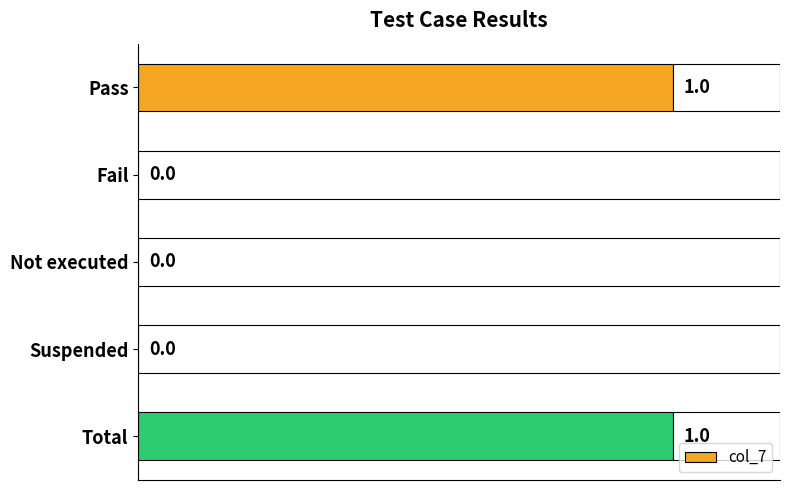

Reading top to bottom, transcribe all the data shown in this chart.

Pass=1	Fail=0	Not executed=0	Suspended=0	Total=1